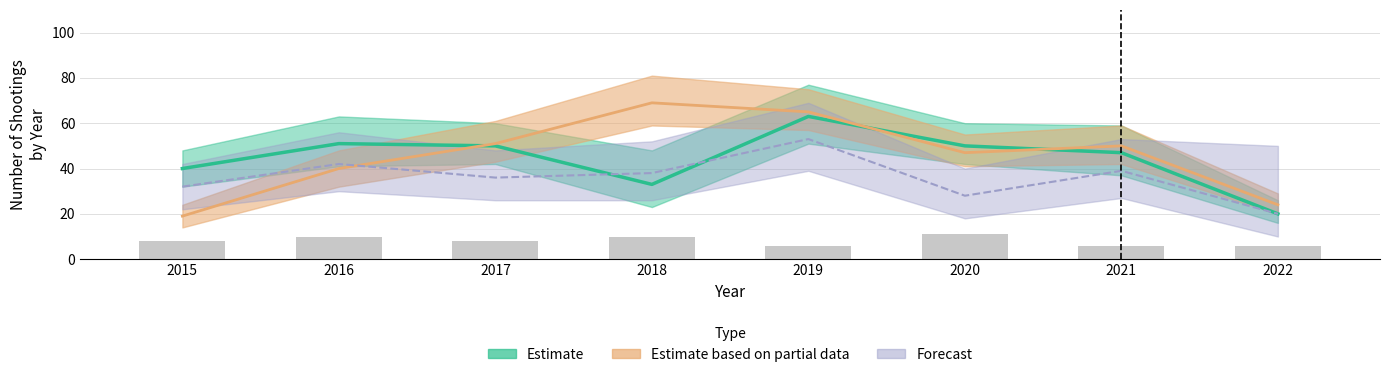

Reading left to right, list all the values displayed in this chart.

2015=8	2016=10	2017=8	2018=10	2019=6	2020=11	2021=6	2022=6